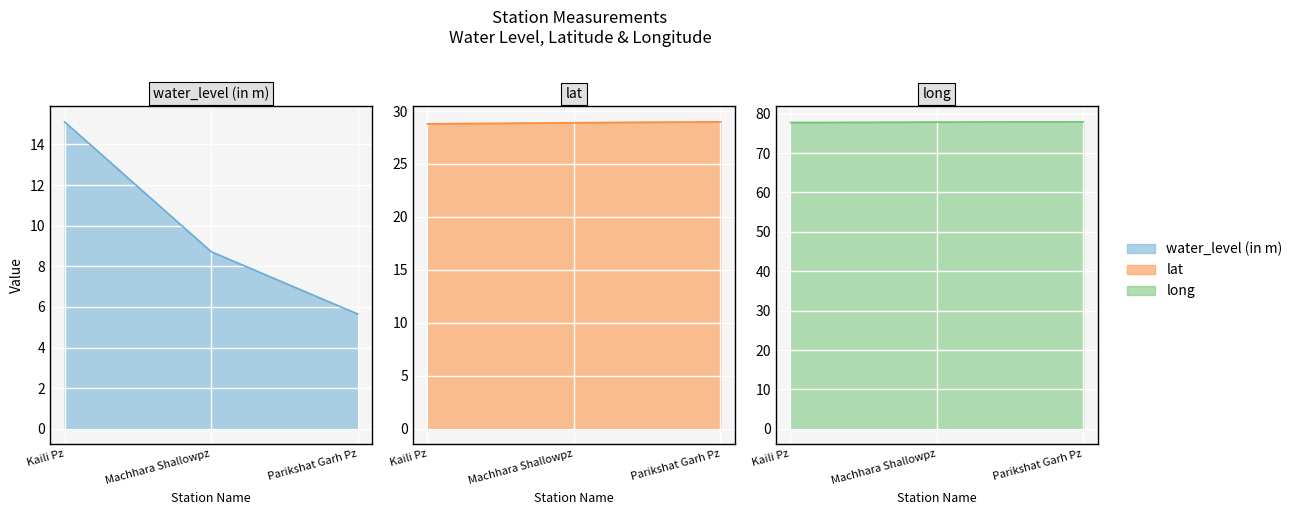

What is the difference between the lat values at Machhara Shallowpz and Parikshat Garh Pz?

0.1